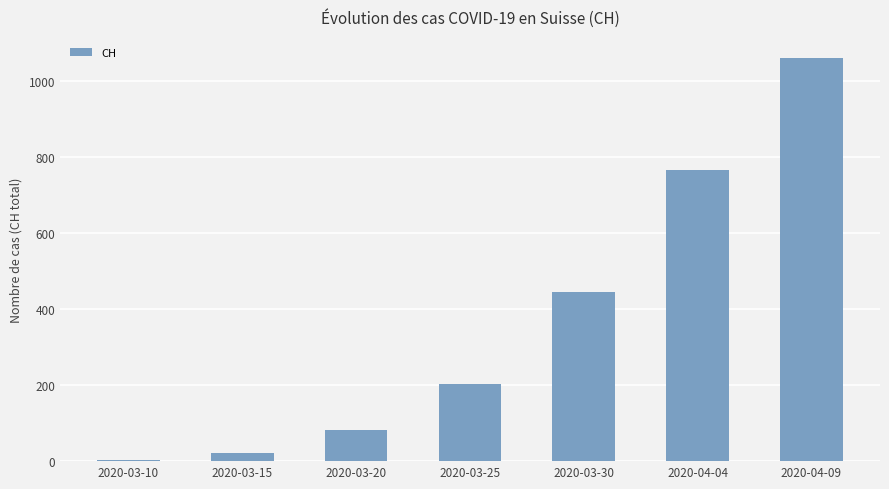

What is the value of the 6th bar from the left?

767